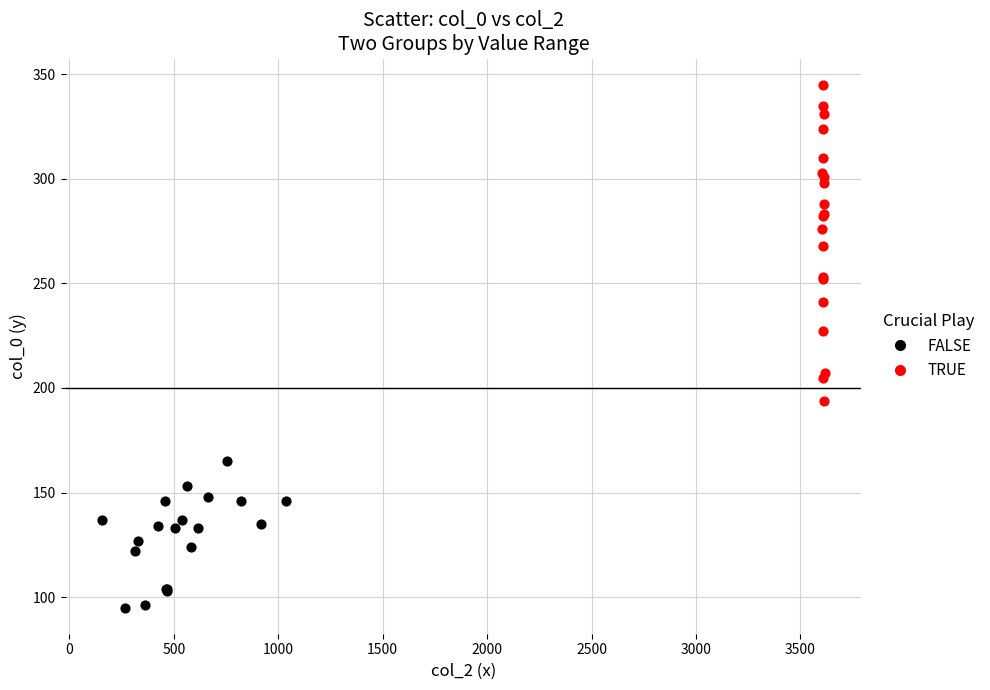

Which series reaches the maximum Y coordinate?

TRUE